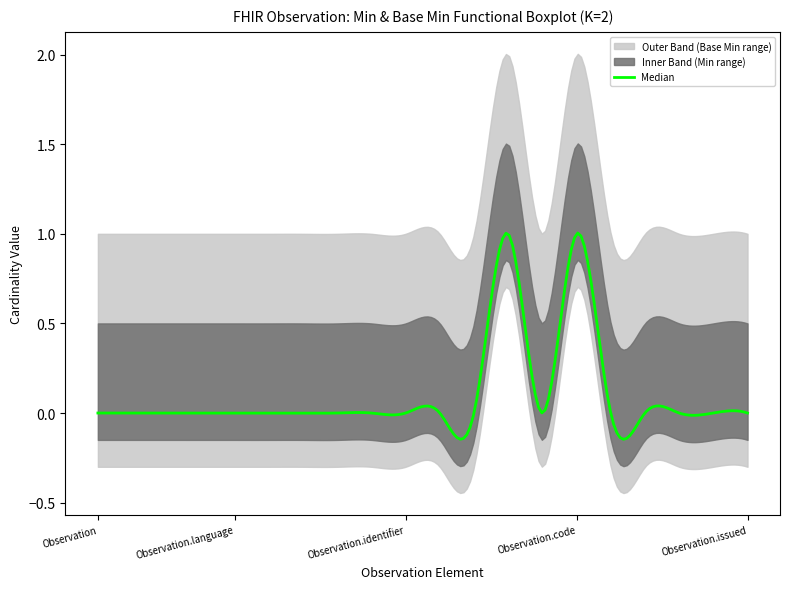

How many lines are shown in the chart?

5